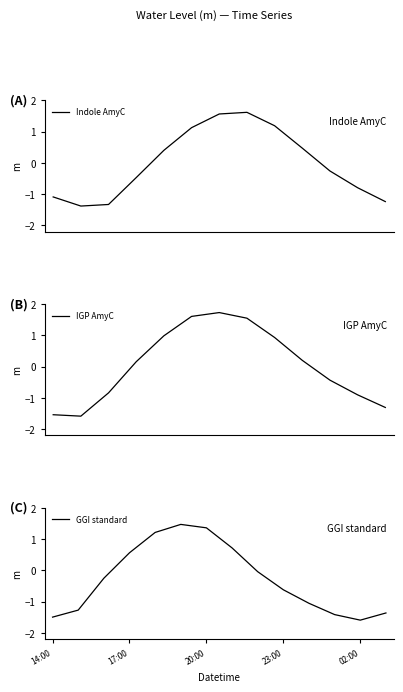

Where does the data first go above 0?

2023-04-20 16:00:00